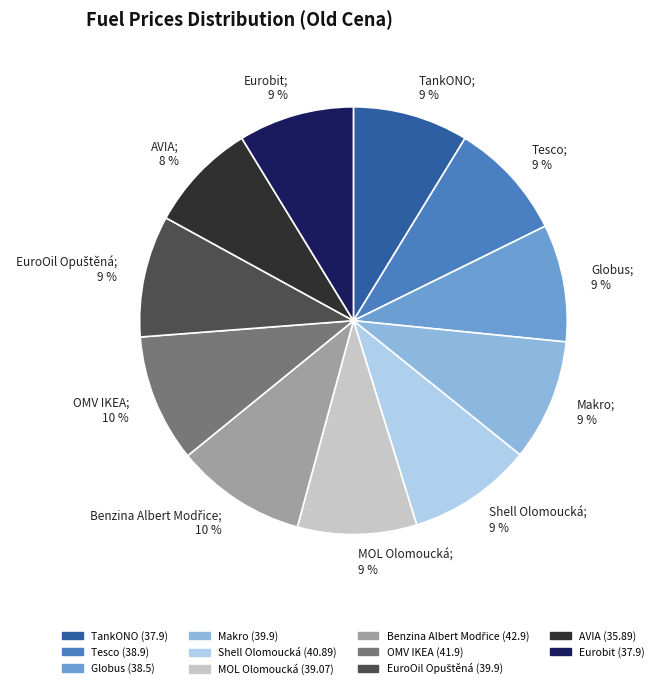

To the nearest percent, what is the average slice percentage?

9%